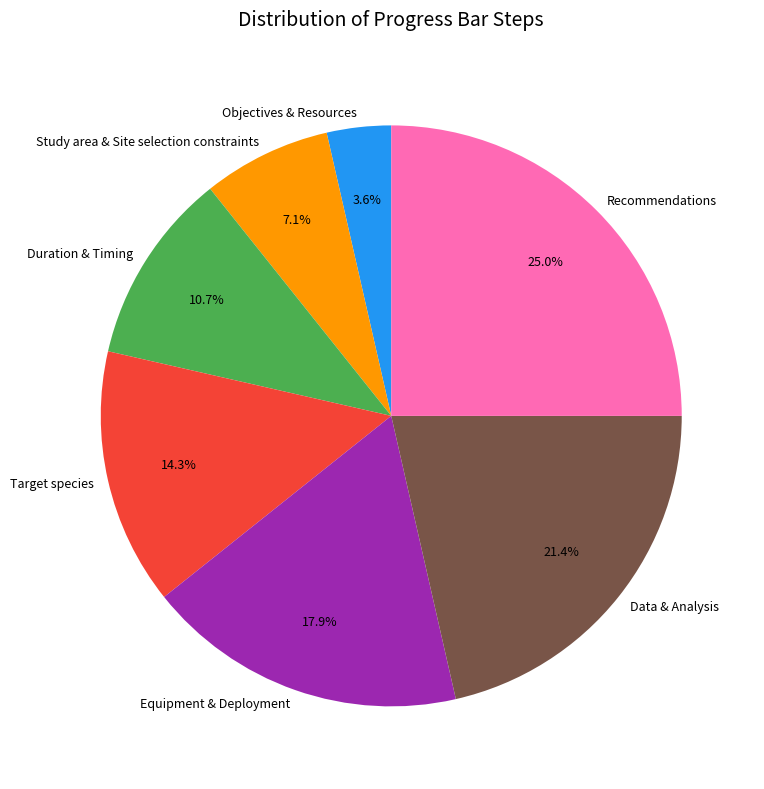

To the nearest percent, what is the average slice percentage?

14%